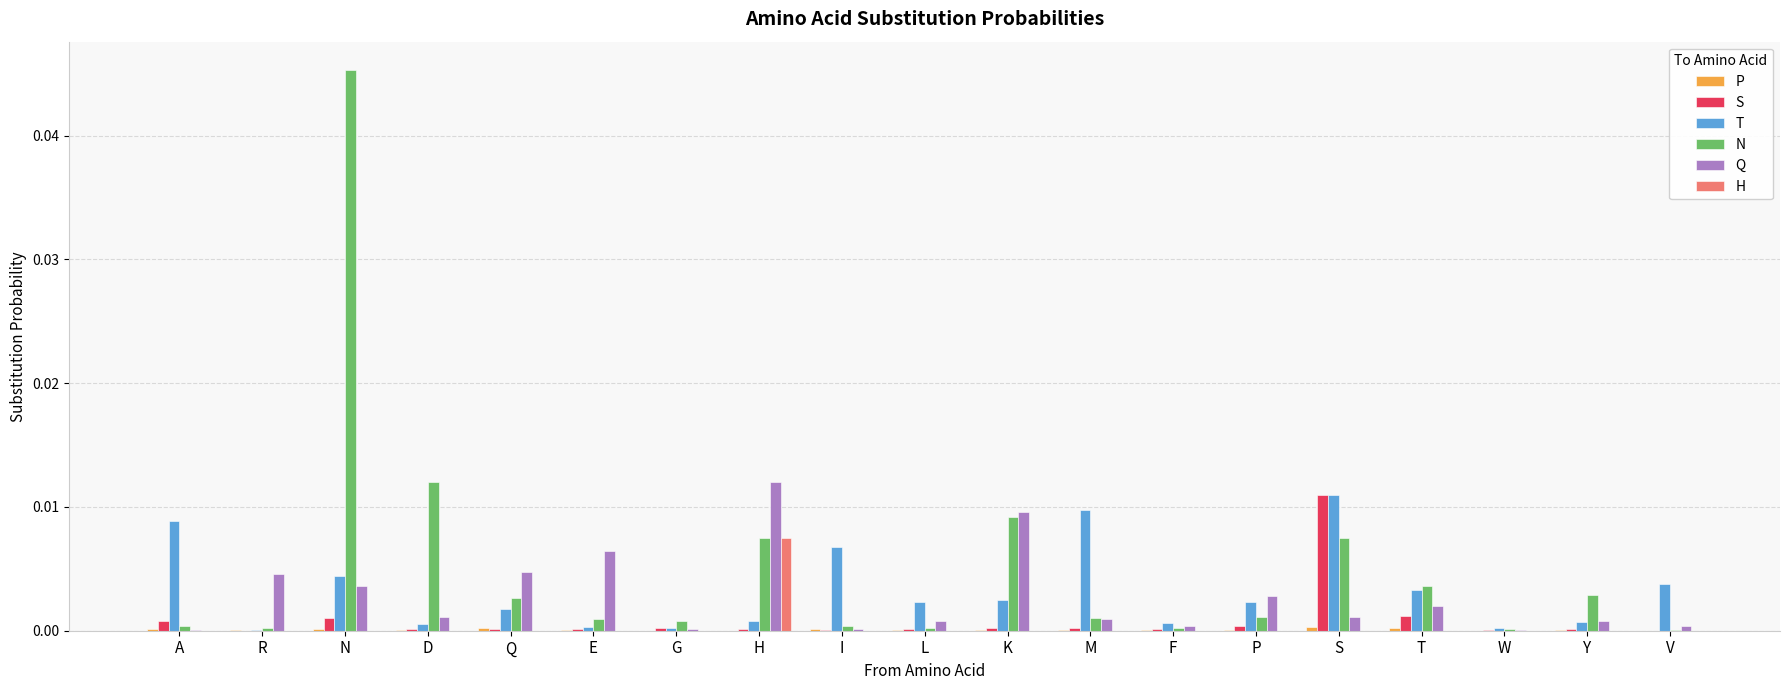

Which series changed the most between Q and M?

T